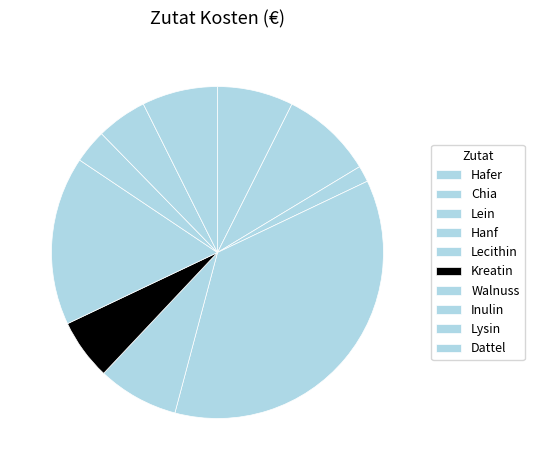

Count the number of slices in the pie.

10